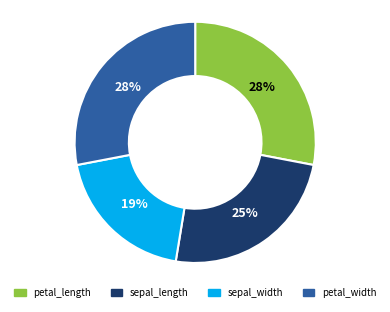

Does sepal_length represent more than half of the total?

No